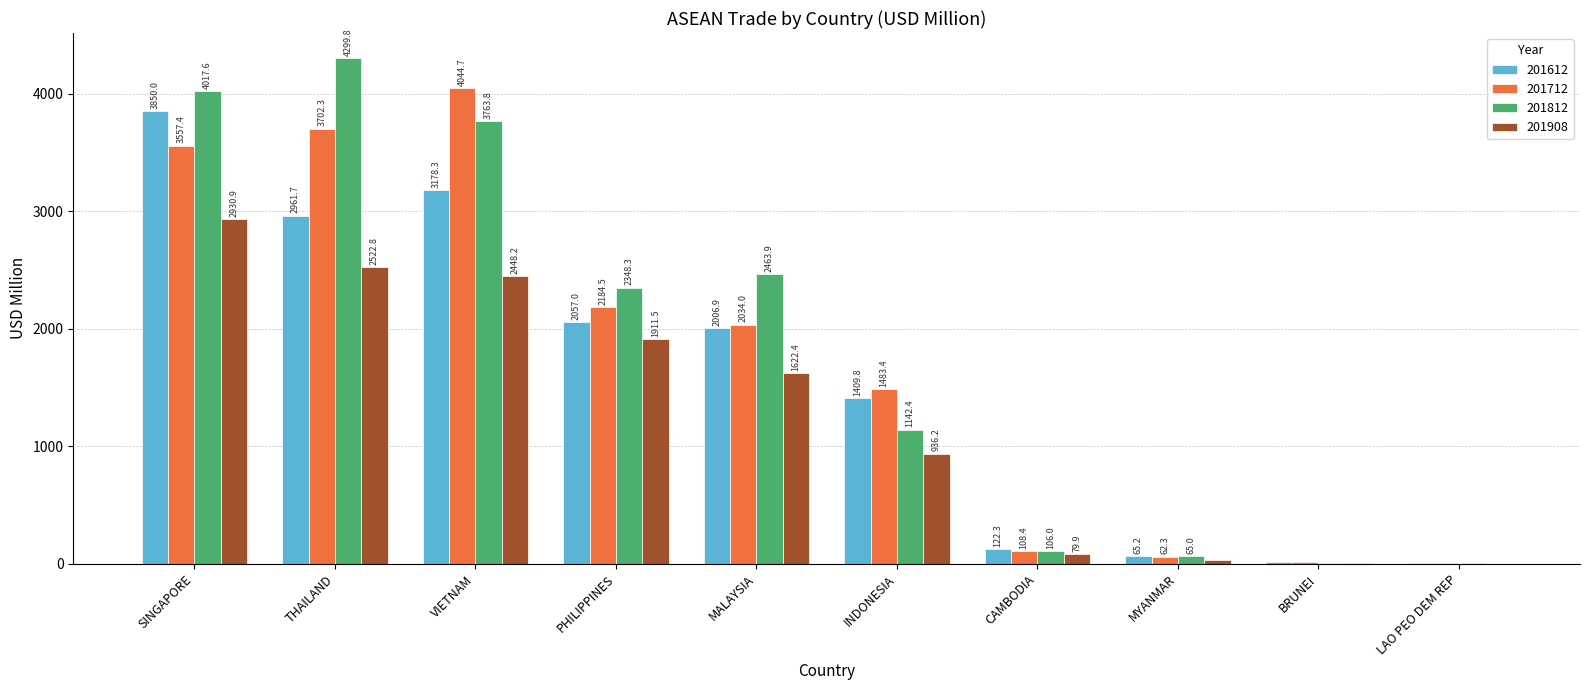

Which series changed the most between MALAYSIA and BRUNEI?

201812